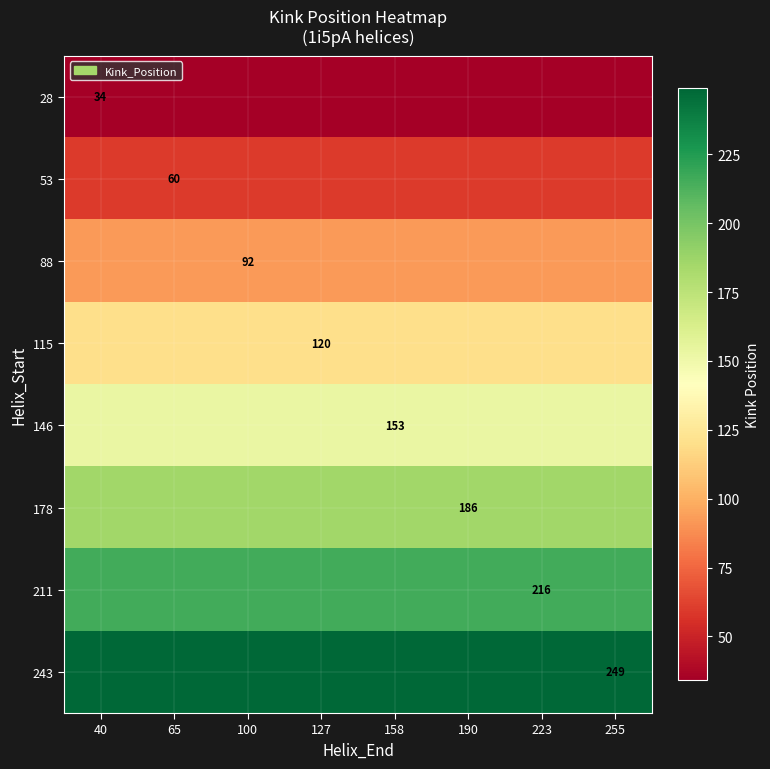

At which category is the sum across all series the highest?

40